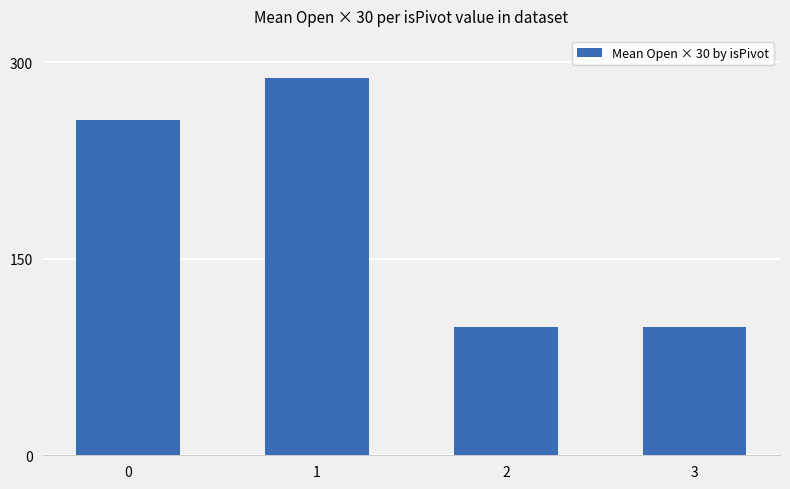

How many series are shown in this chart?

1